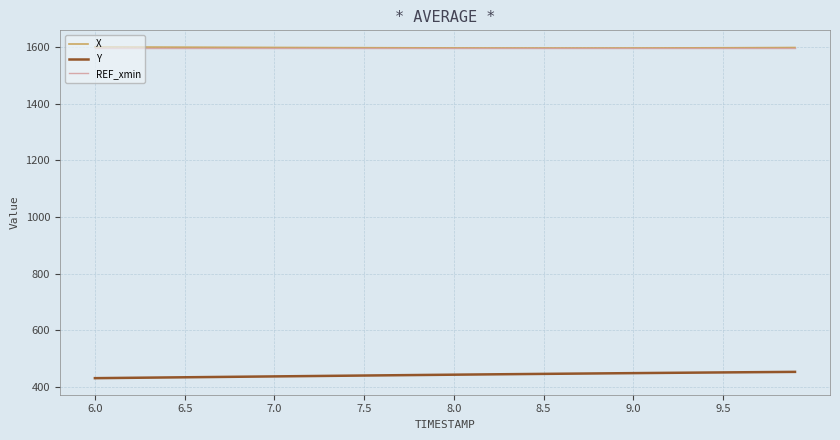

What are all the series names shown in the legend?

X, Y, REF_xmin